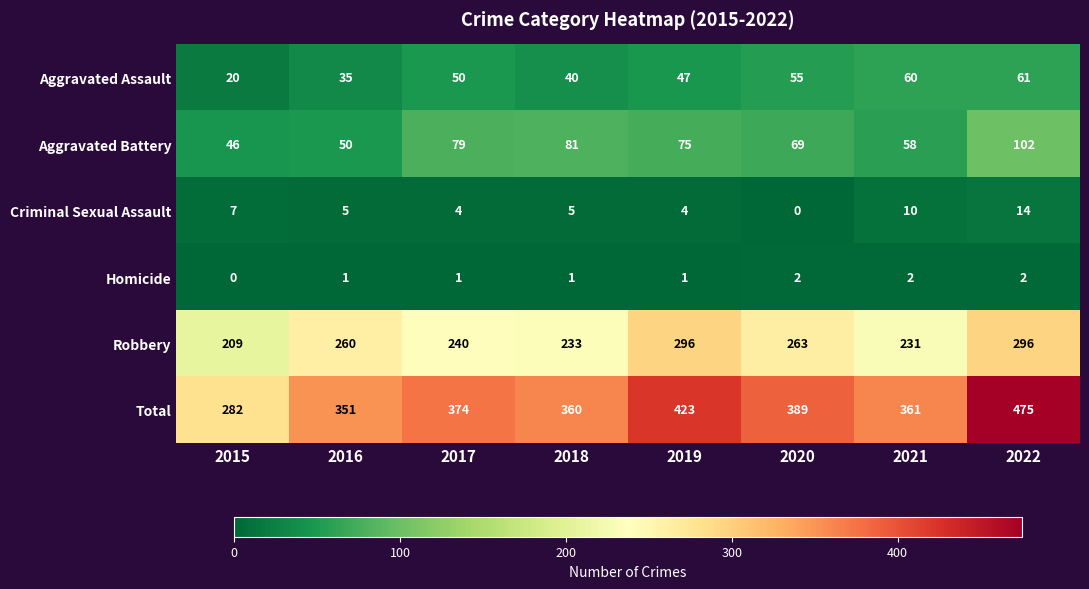

Count the number of data series in this chart.

6